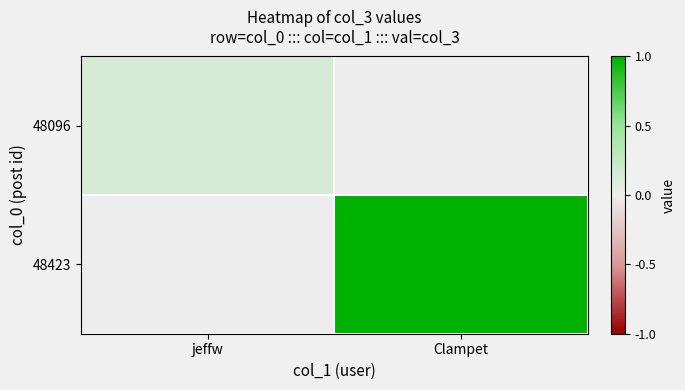

Which has a higher value, Clampet or jeffw?

jeffw